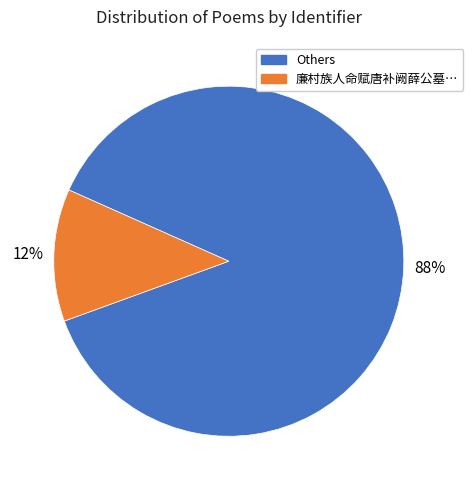

How many slices are in this pie chart?

2